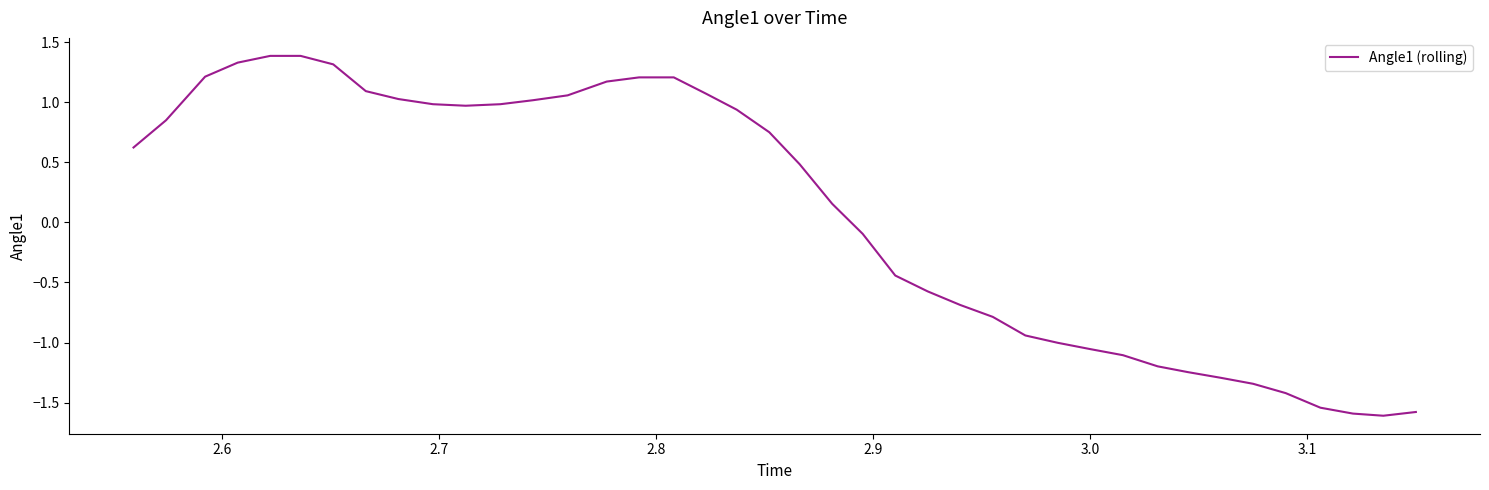

What is the difference between the maximum and minimum values?

3.0